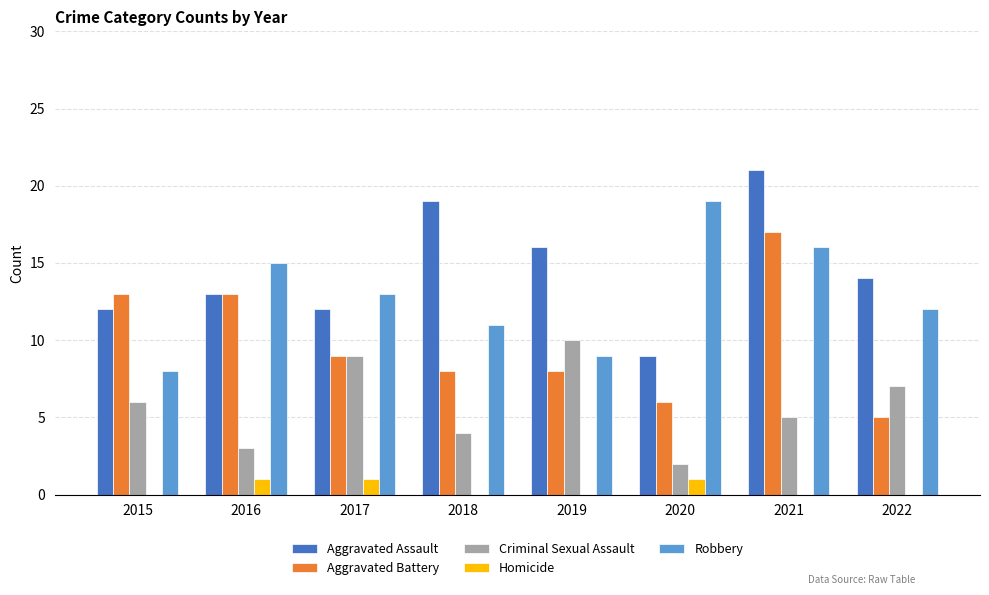

What is the difference between the Aggravated Assault values at 2018 and 2021?

2